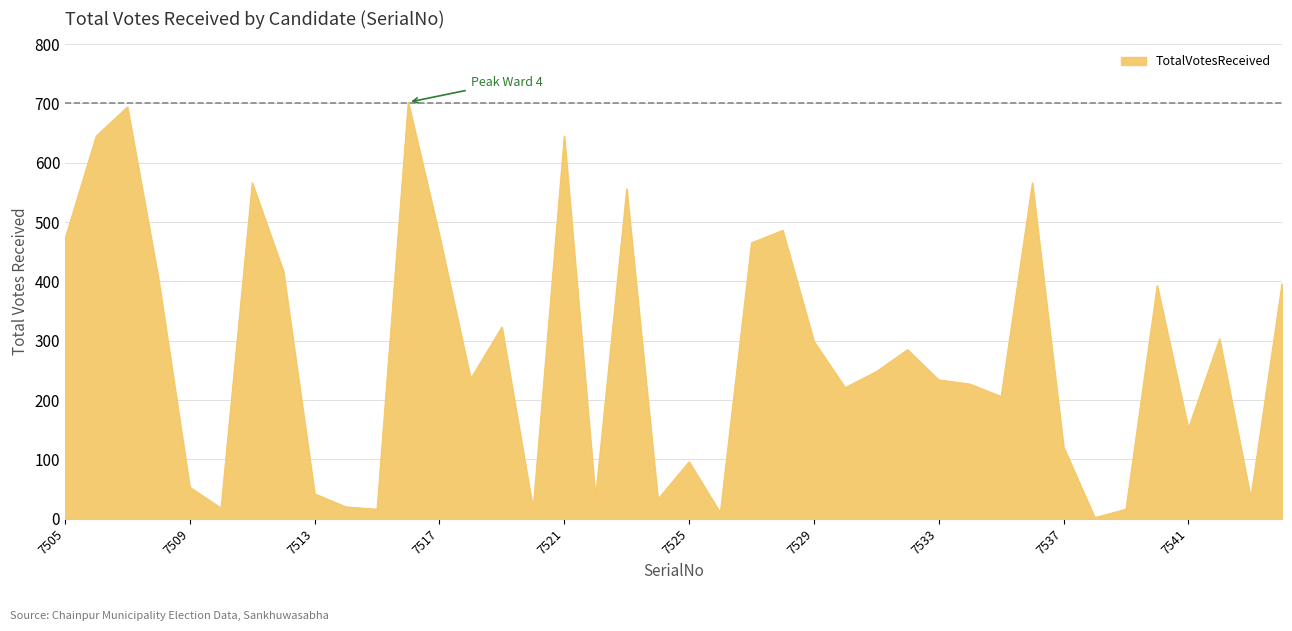

How many lines are shown in the chart?

1